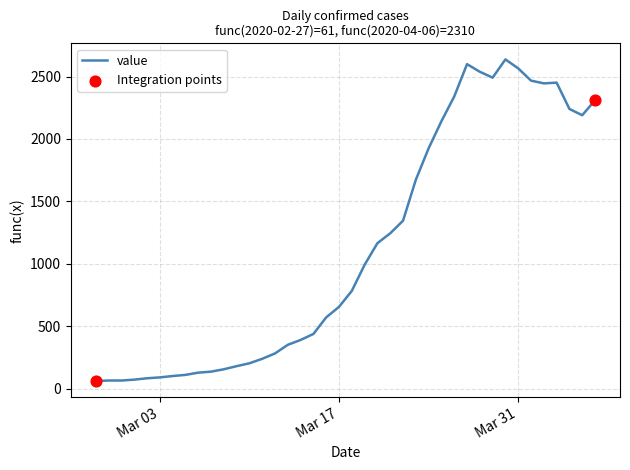

What is the difference between the maximum and minimum values?

2576